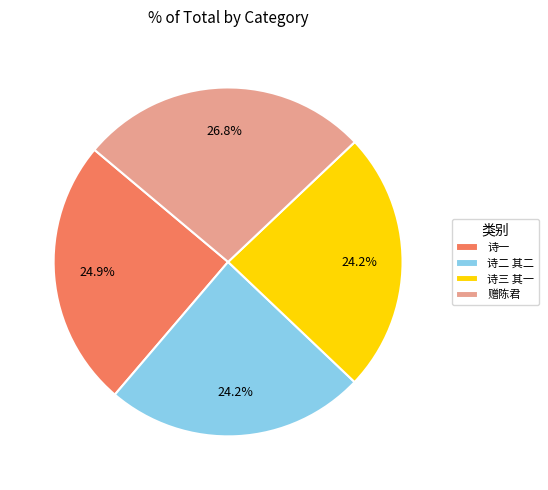

Does any single category account for the majority?

No